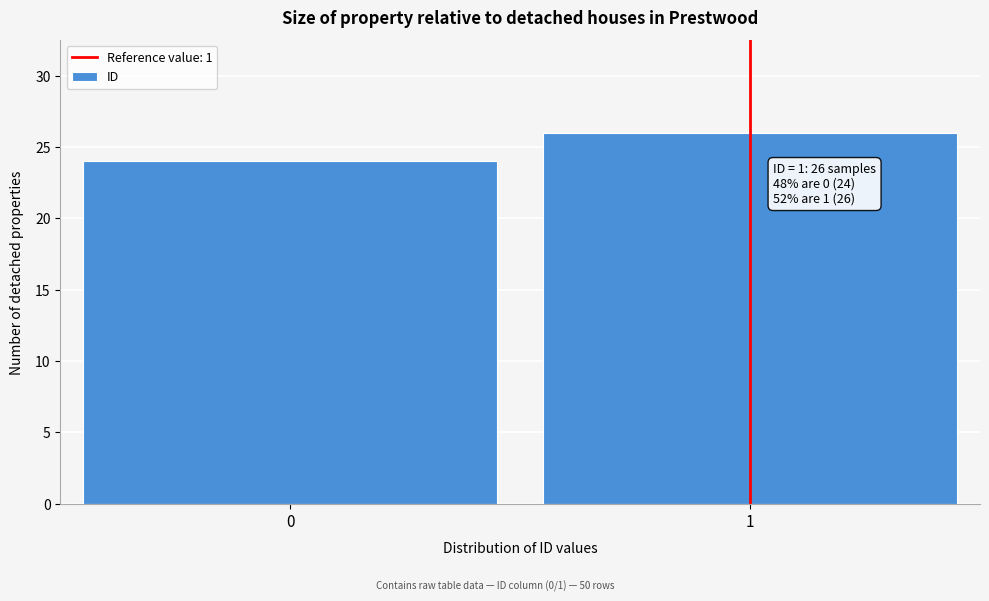

Reading left to right, transcribe all the data shown in this chart.

0=24	1=26